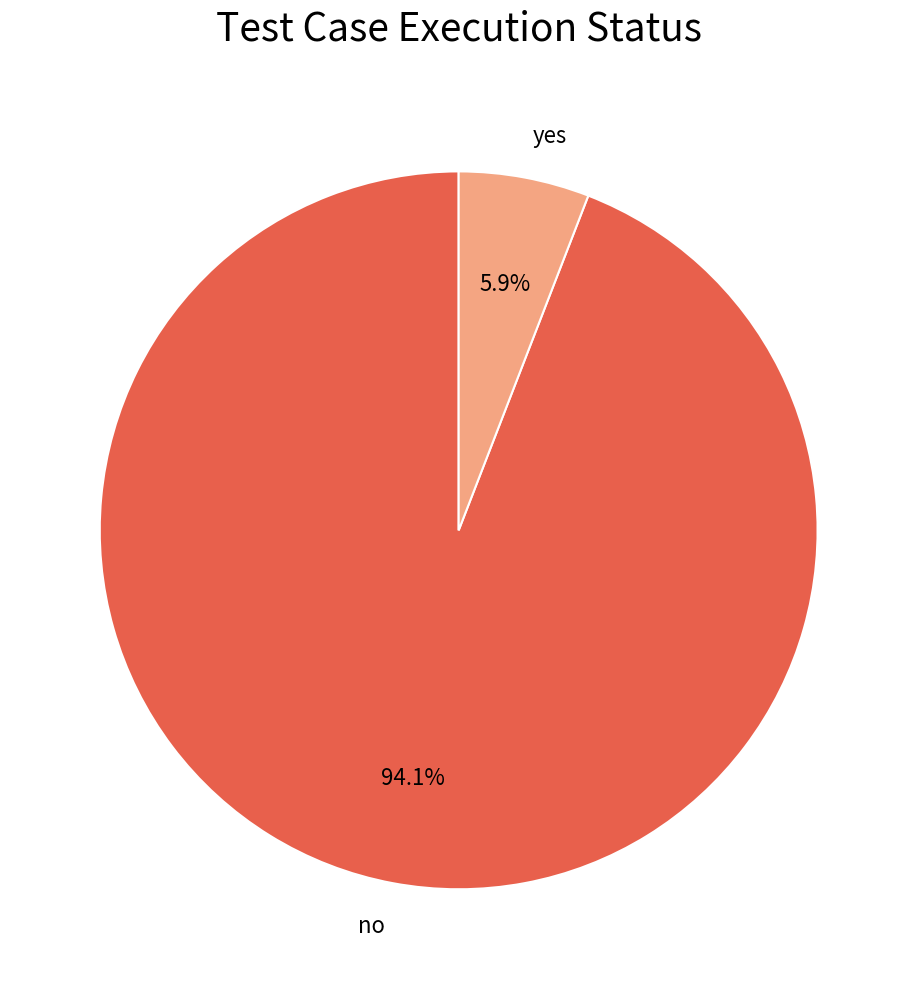

To the nearest percent, what portion does yes represent?

6%